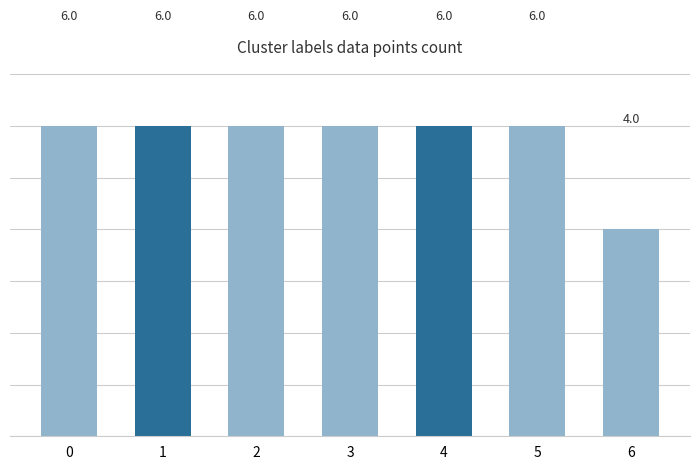

What is the minimum value shown in the chart?

4